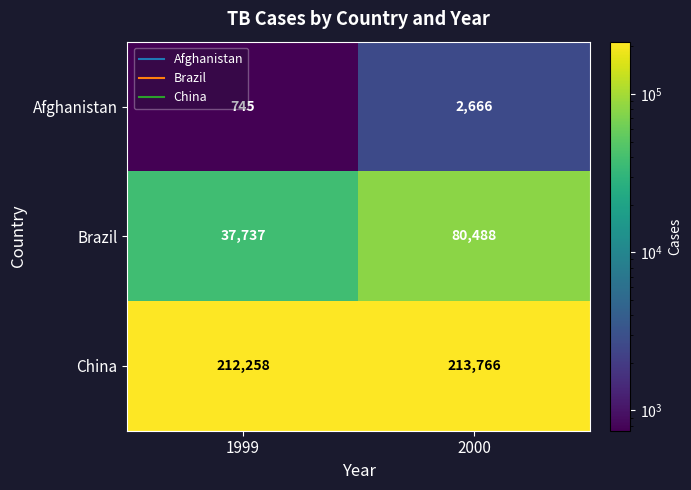

How many distinct data groups are displayed?

3